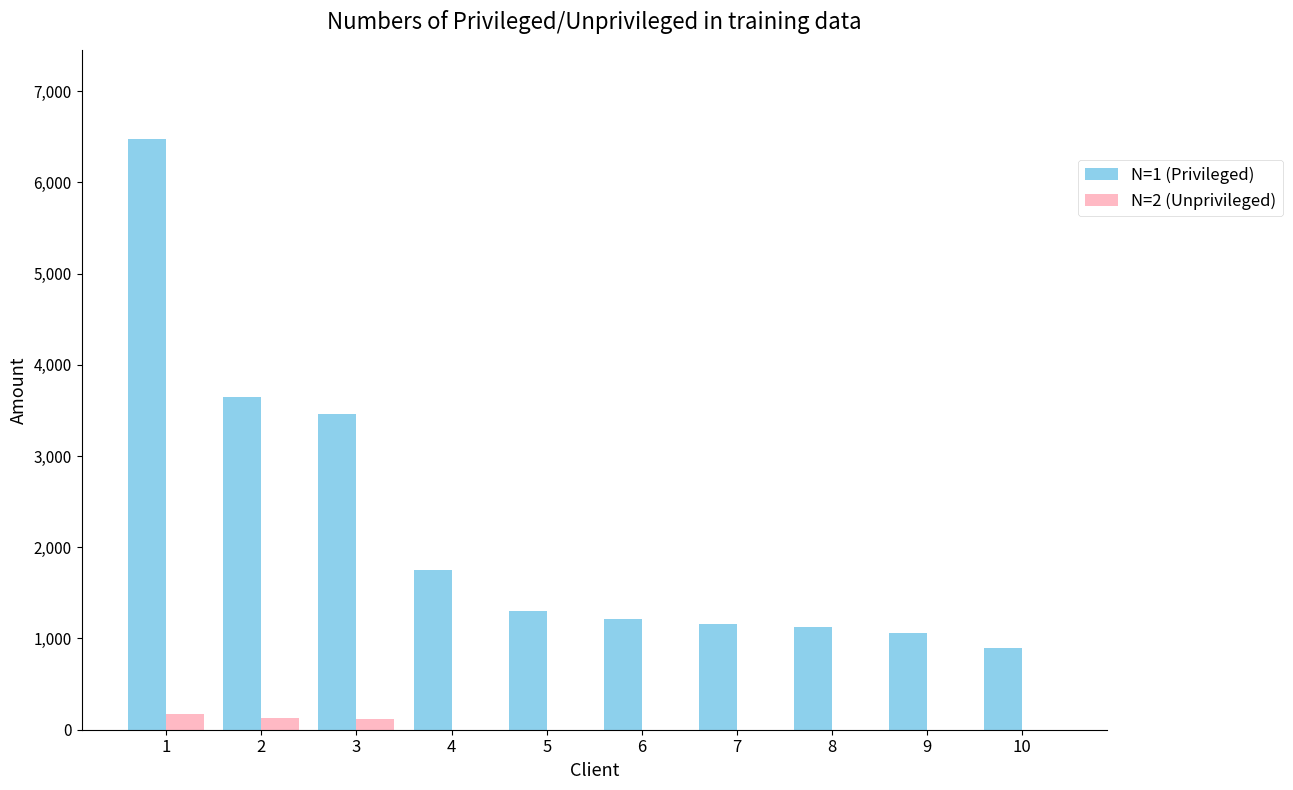

What is the sum of all N=1 (Privileged) values?

22094